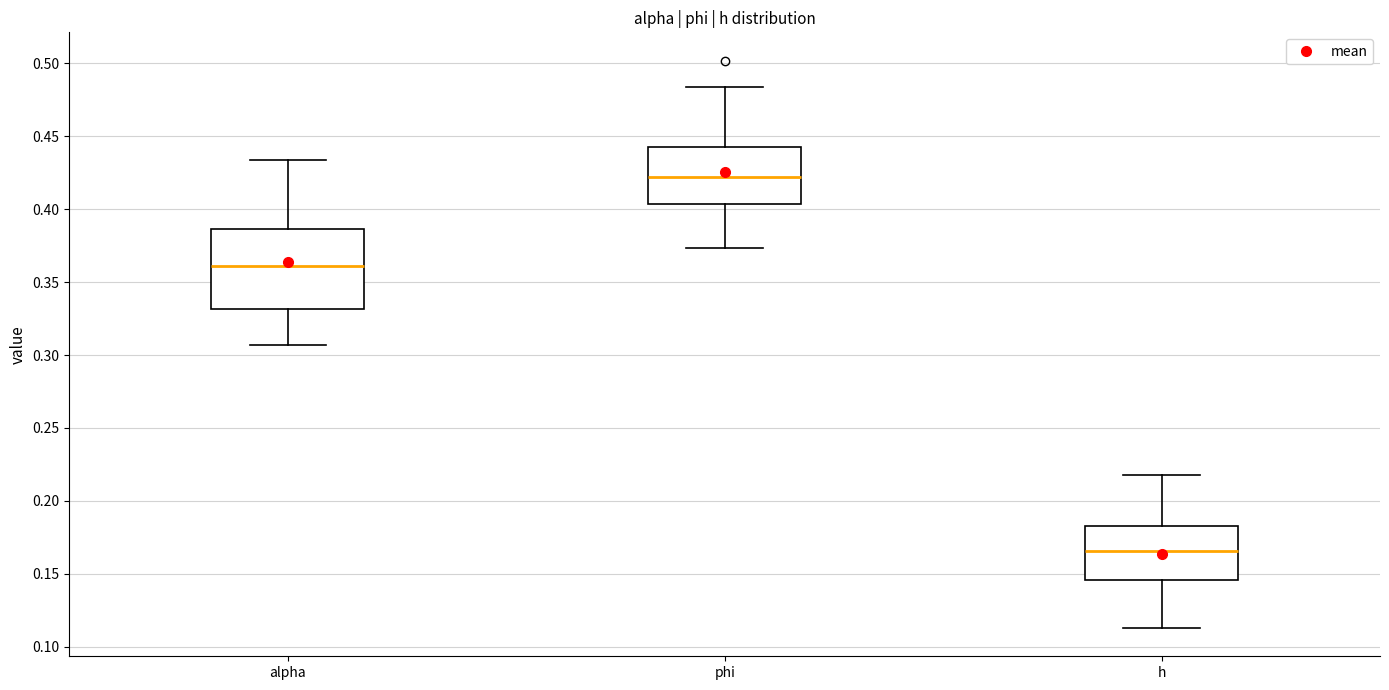

Where is the upper edge of the box for phi on the y-axis? The values are not printed on the chart, so give them approximately, as read against the axis.

0.440